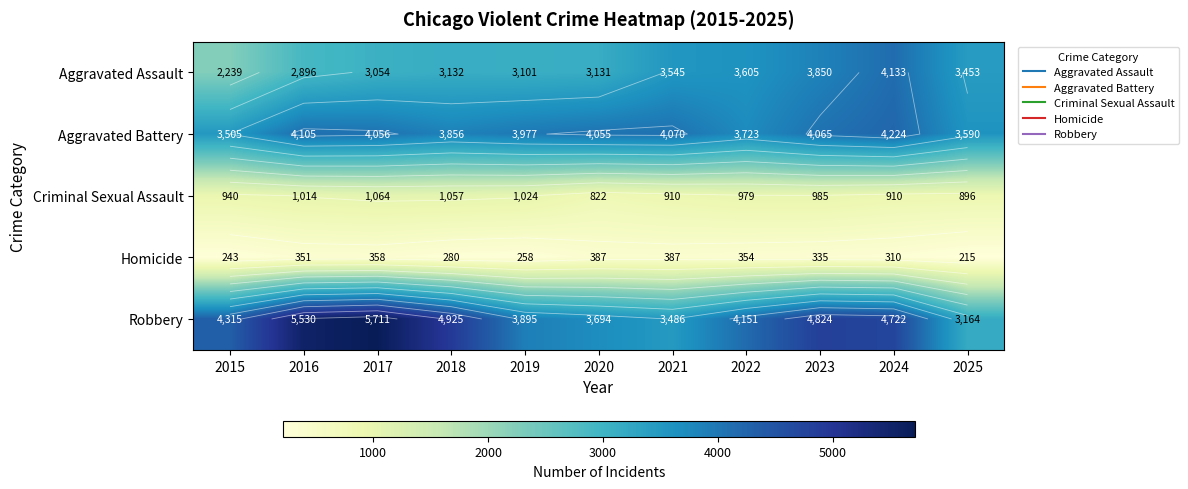

Which series has the largest total across all categories?

Robbery